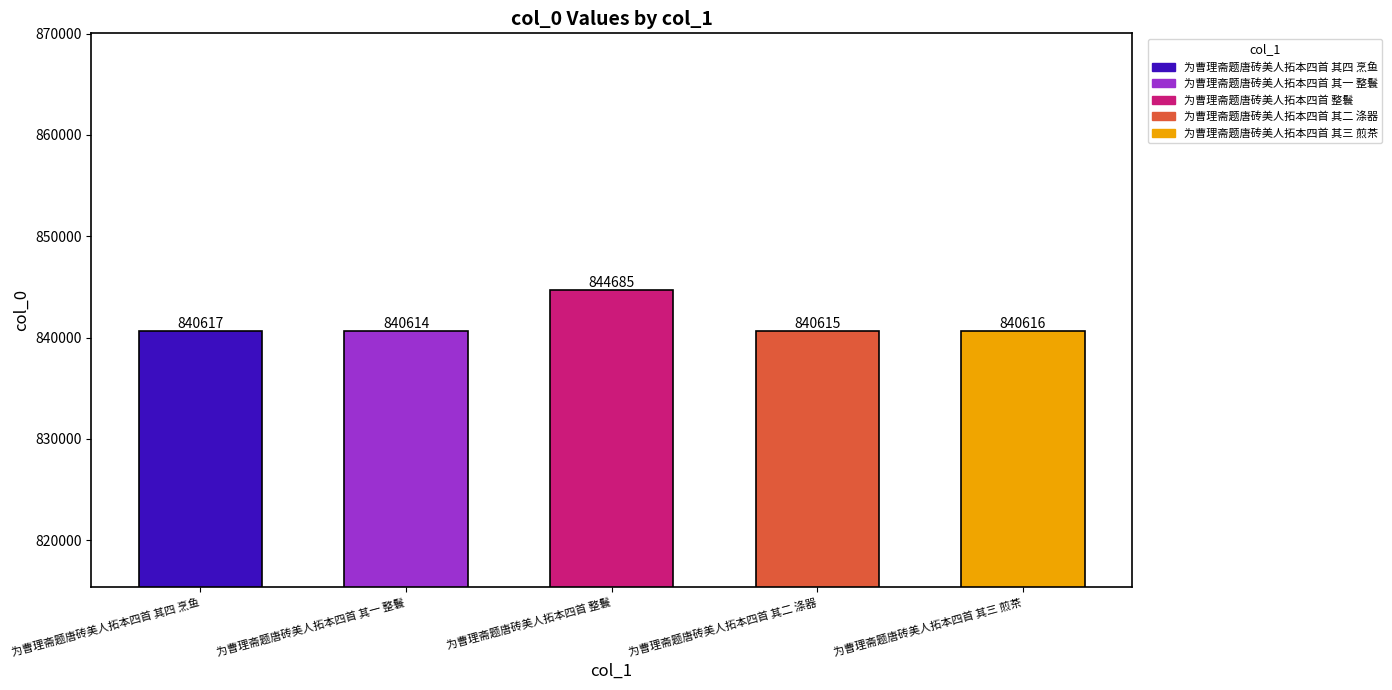

What is the value of the 3rd bar from the left?

844685